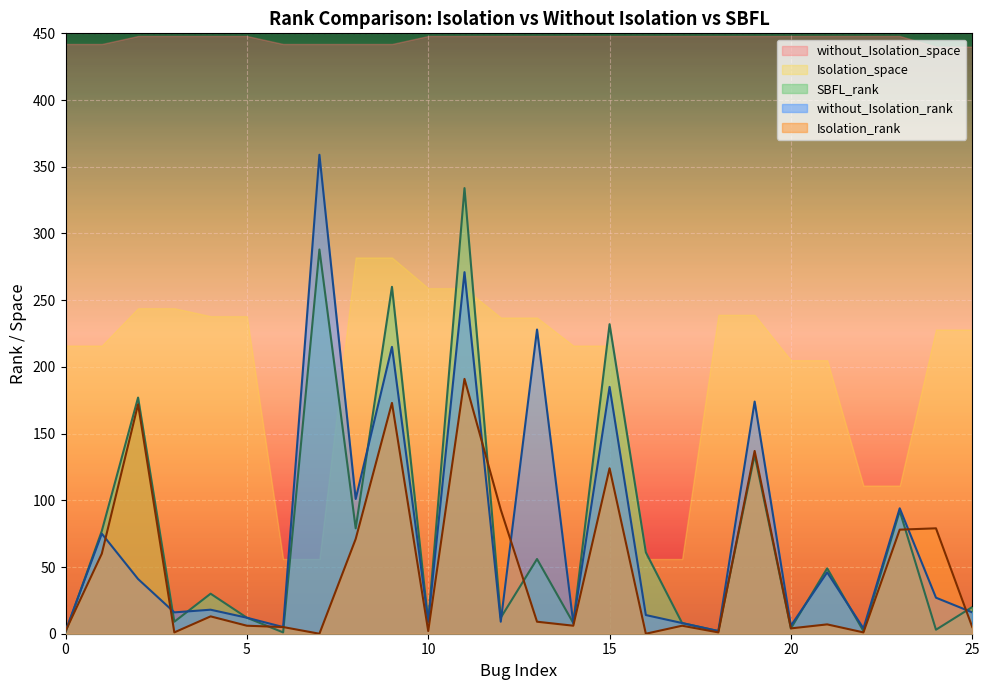

What is the greatest value displayed?

359